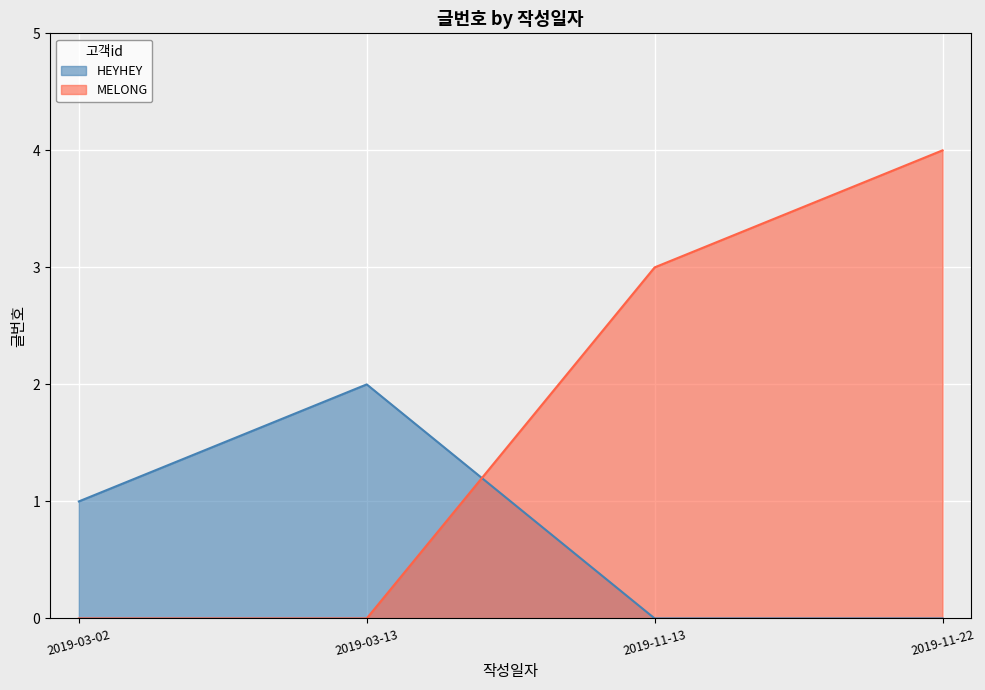

Reading right to left, what are all the values shown in this chart?

HEYHEY: 0	0	2	1
MELONG: 4	3	0	0